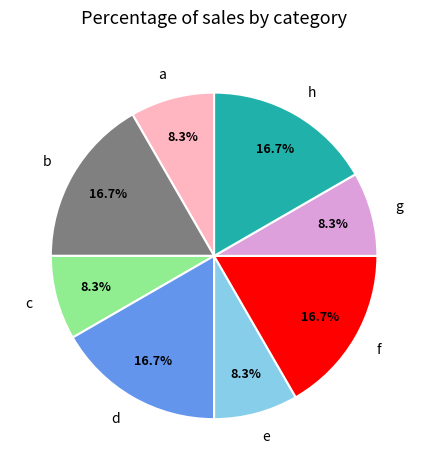

Between f and e, which is larger?

f